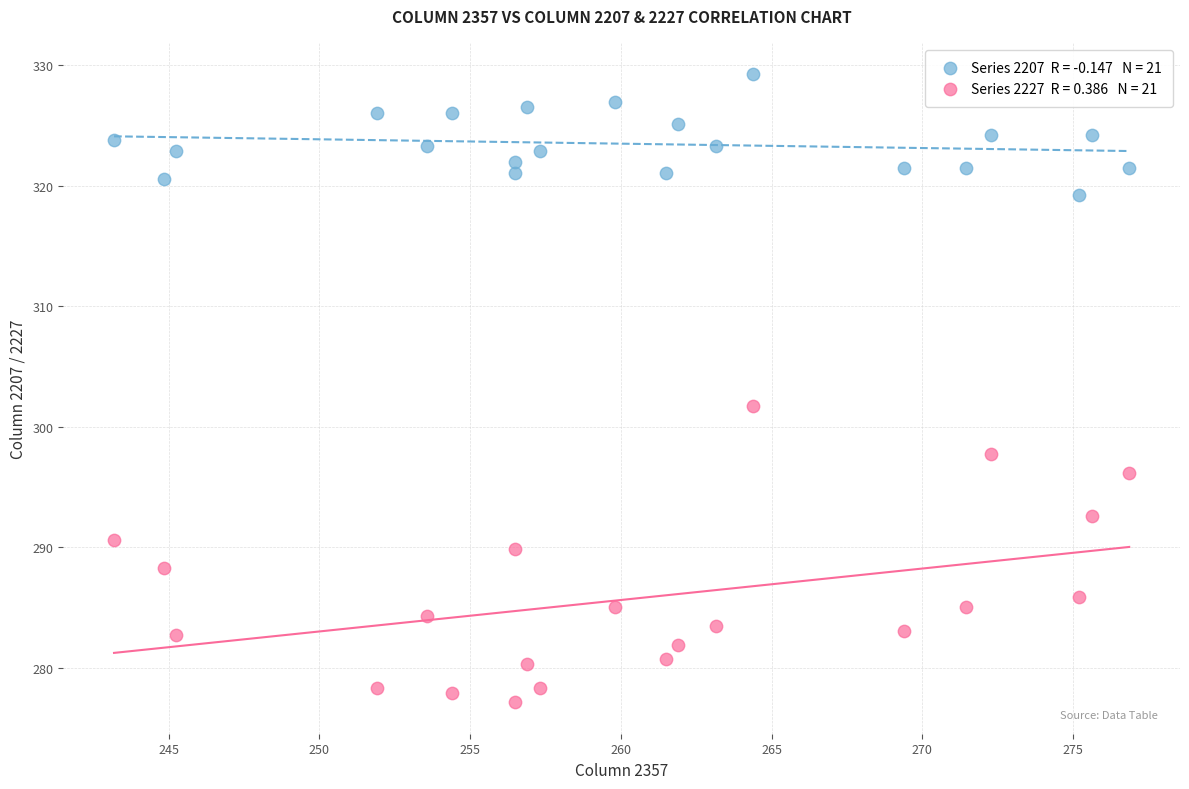

Across all data points, what is the range of X values (max minus min)?

33.7